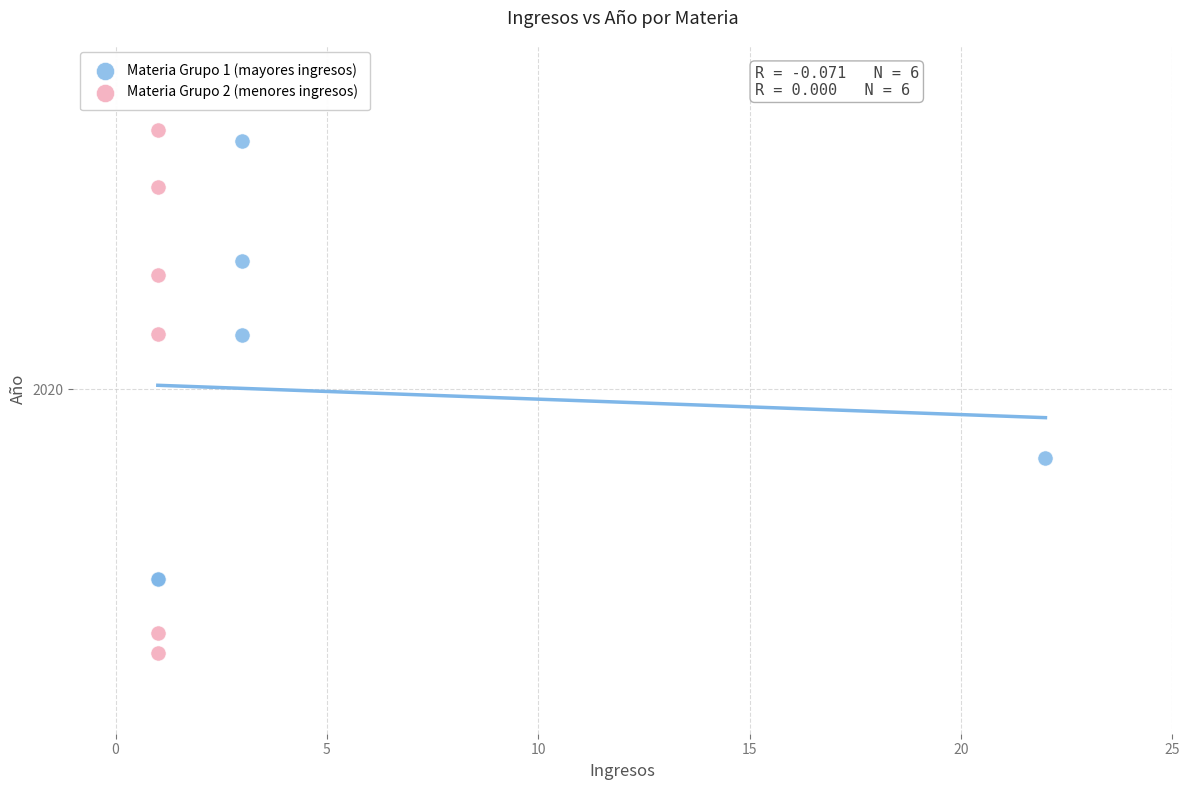

What are all the series names shown in the legend?

Materia Grupo 1 (mayores ingresos), Materia Grupo 2 (menores ingresos)